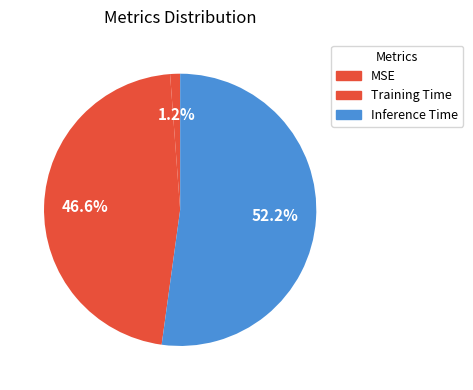

Which category has the smallest portion of the pie?

MSE